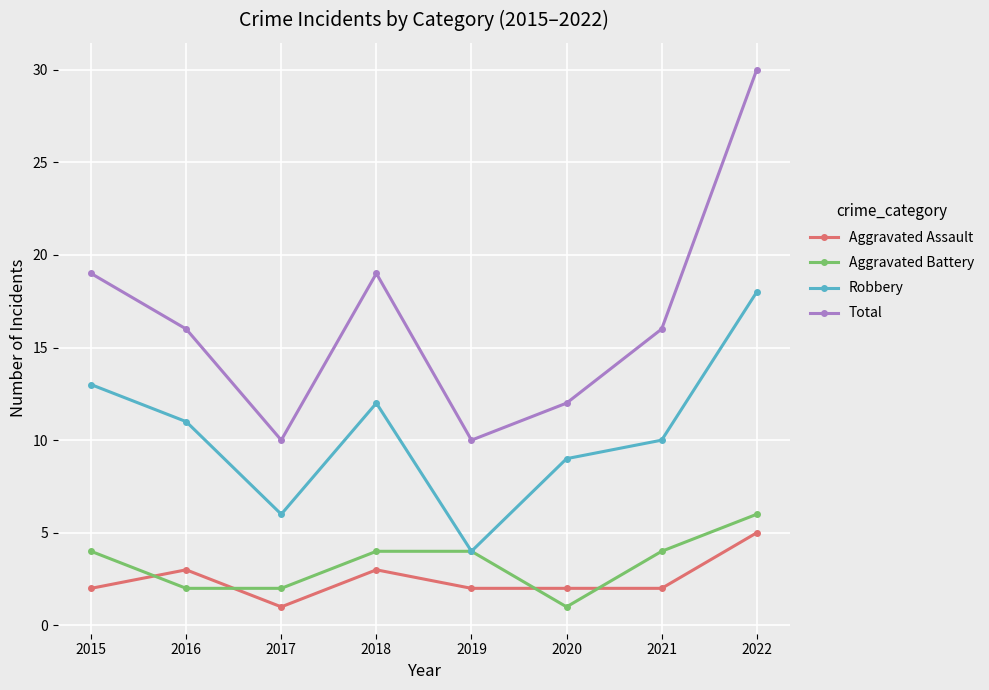

Between 2016 and 2020, which series saw the biggest shift?

Total